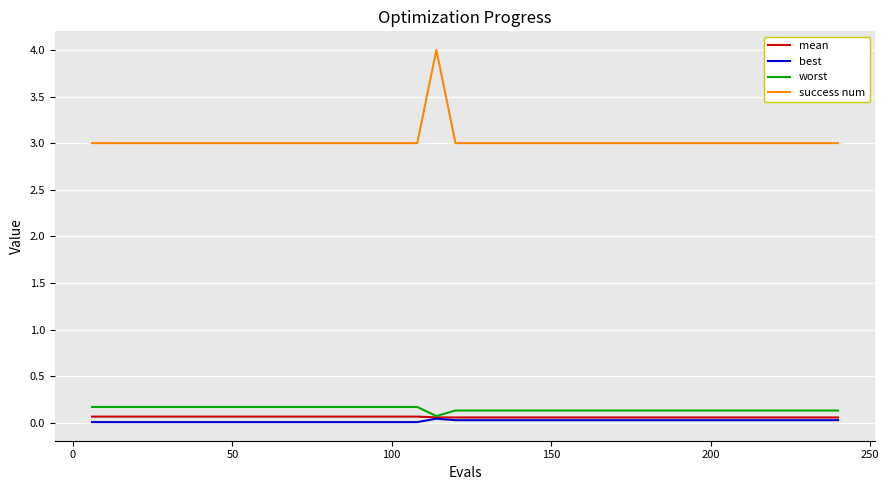

What is the highest value of the success num series?

4.0